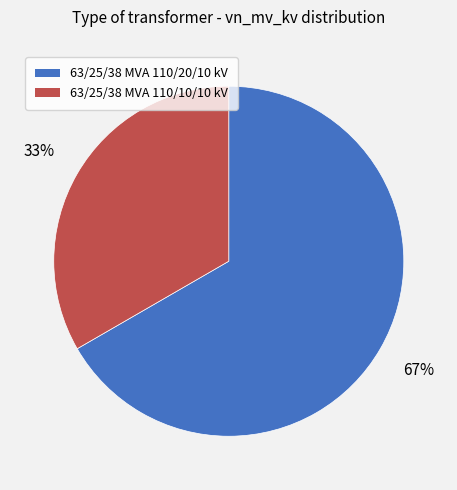

True or false: 63/25/38 MVA 110/10/10 kV accounts for 33% of the total.

True